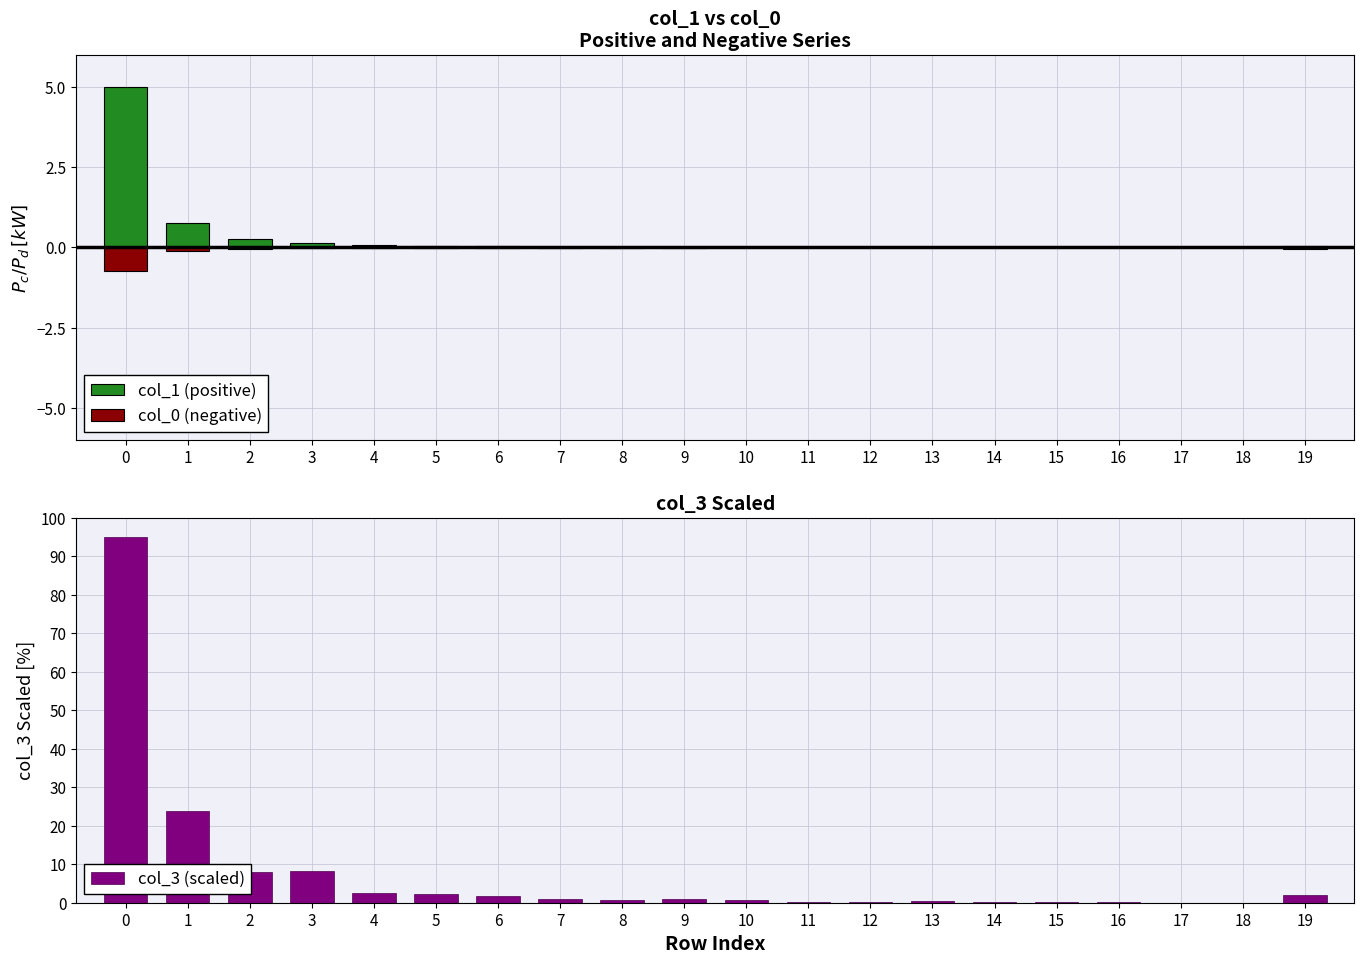

What is the total value across all series at 7?

1.0